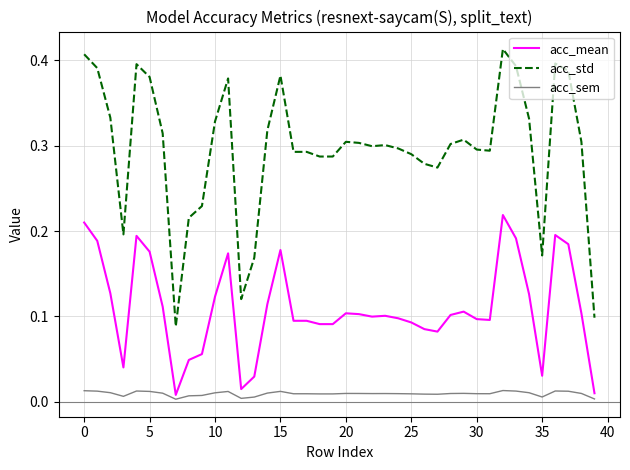

True or false: acc_sem and acc_std intersect in this chart.

False